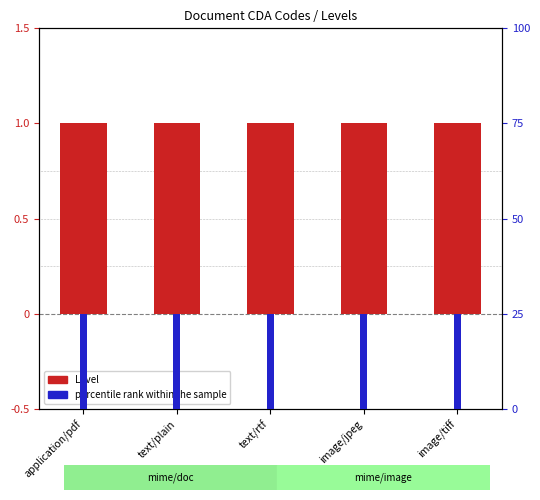

Which has a higher value, application/pdf or text/plain?

application/pdf